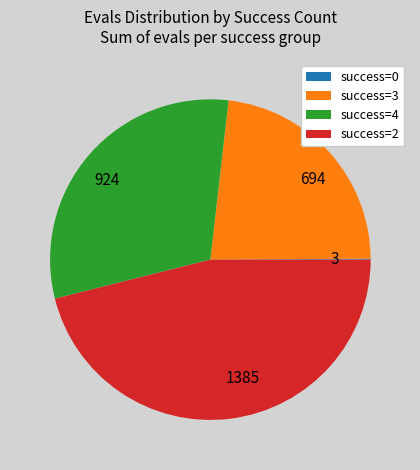

Do 924 and 694 together represent more than half of the pie?

Yes